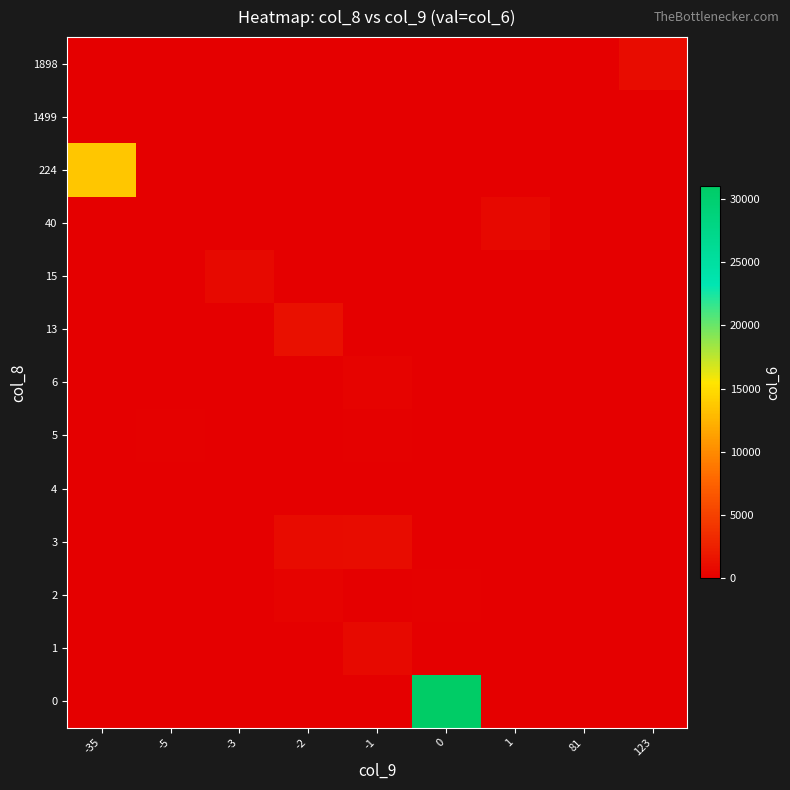

Count the number of data series in this chart.

13